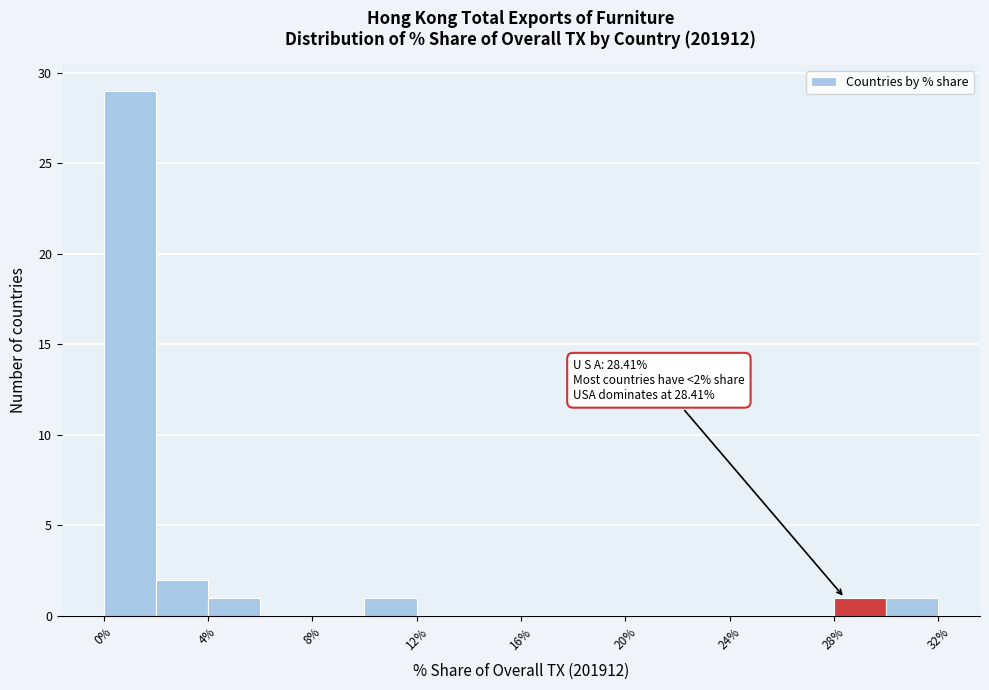

Over which range of the x-axis is the bar tallest?

0 to 2